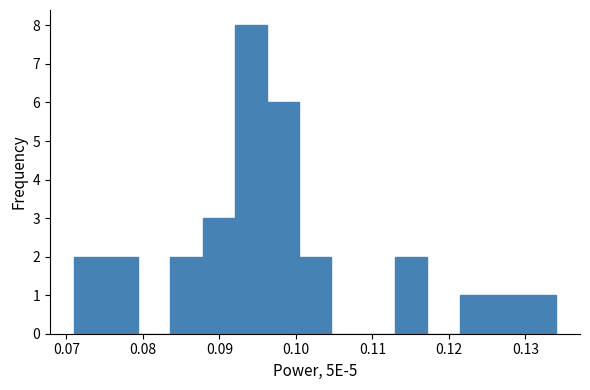

Reading left to right, transcribe this chart: for each bar, give the range it covers on the x-axis and its height. Neither the bar edges nor the heights are printed on the chart, so give them approximately, as read against the axes.

0.071 to 0.075: 2
0.075 to 0.079: 2
0.079 to 0.084: 0
0.084 to 0.088: 2
0.088 to 0.092: 3
0.092 to 0.096: 8
0.096 to 0.100: 6
0.100 to 0.105: 2
0.105 to 0.109: 0
0.109 to 0.113: 0
0.113 to 0.117: 2
0.117 to 0.121: 0
0.121 to 0.126: 1
0.126 to 0.130: 1
0.130 to 0.134: 1